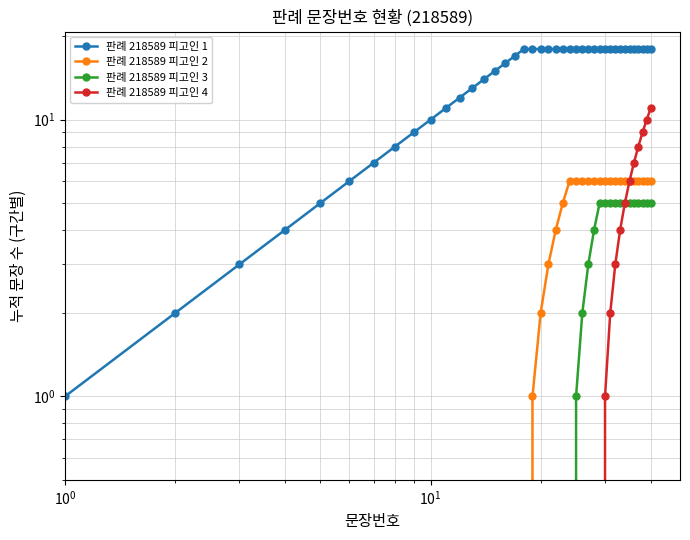

True or false: 판례 218589 피고인 1 has more than 0 points higher than both neighbors.

False